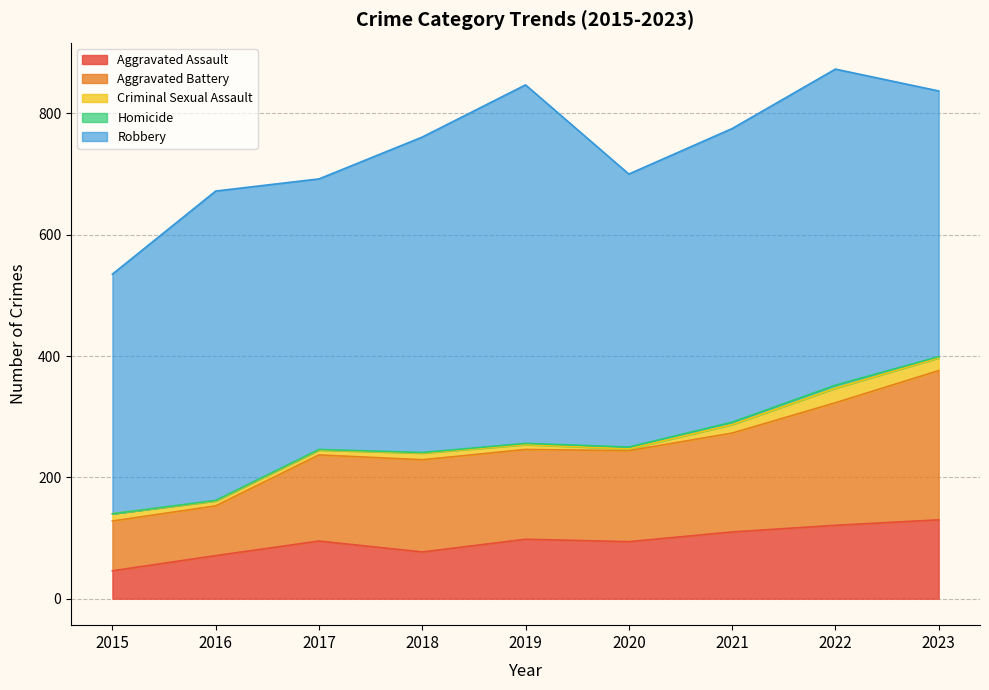

Where is Robbery nearest to the value 493?

2021